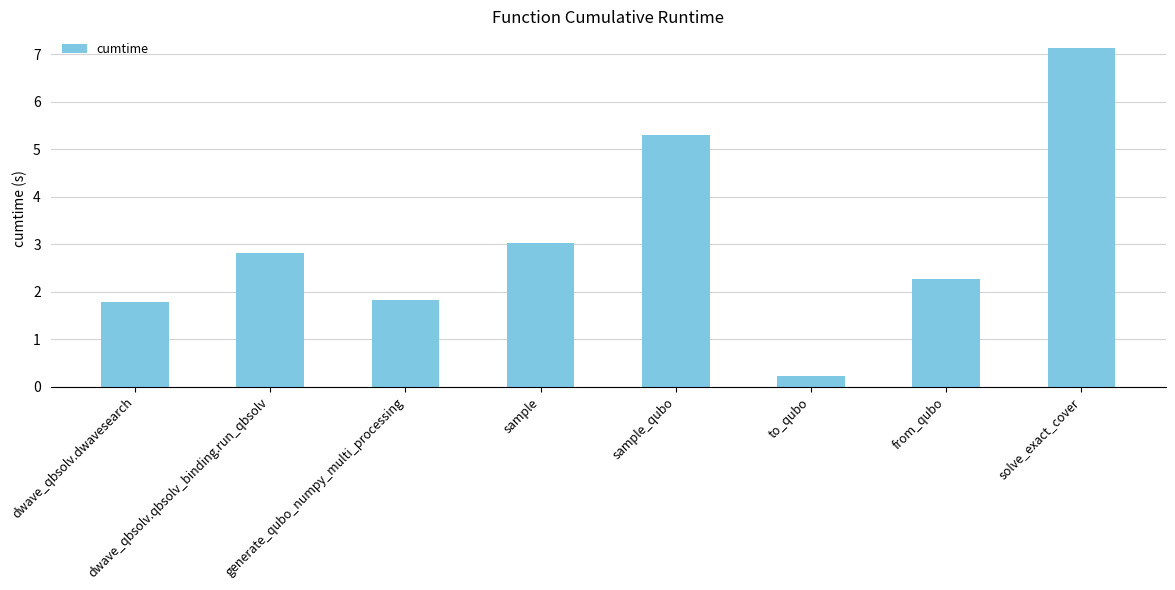

What is the average value?

3.0